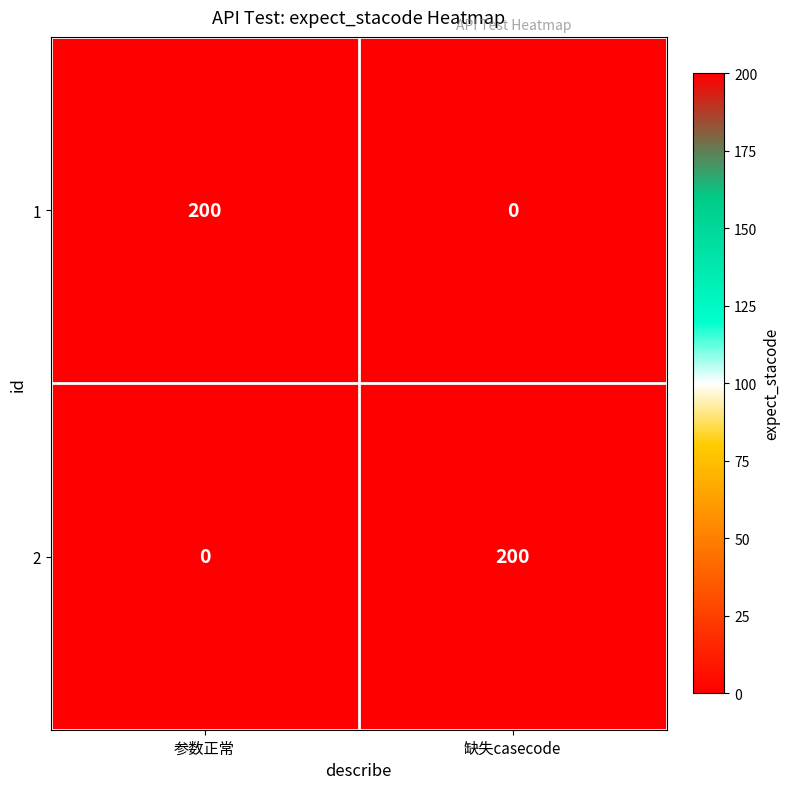

How many distinct data groups are displayed?

2